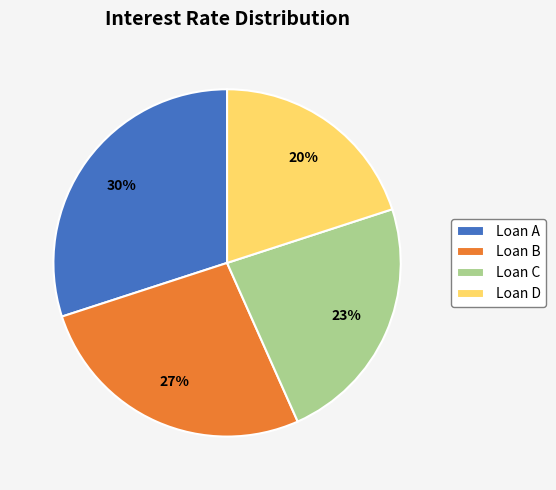

How many slices are in this pie chart?

4